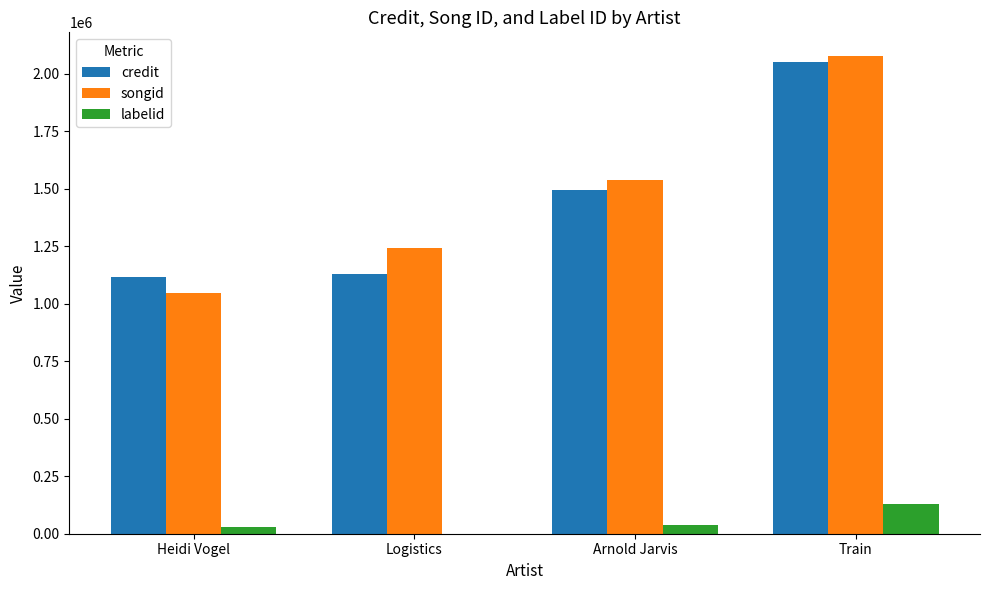

What is the maximum value shown in the chart?

2077022